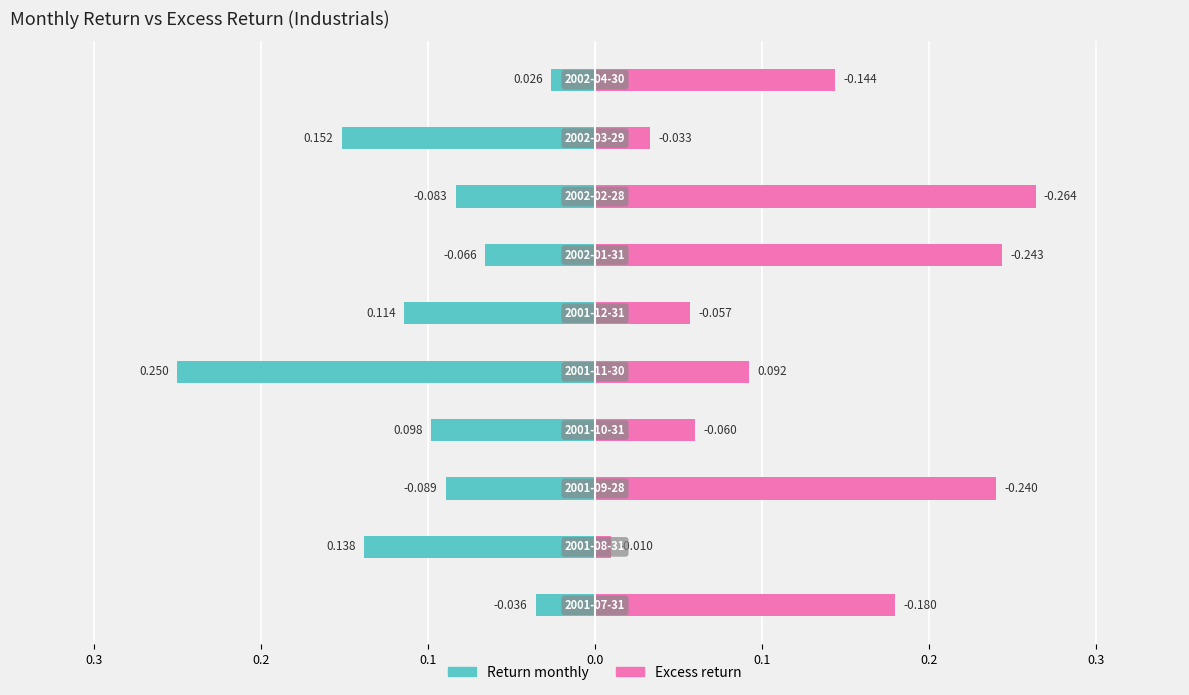

Is the value of Excess return at 8 greater than the value of Return monthly at 7?

Yes